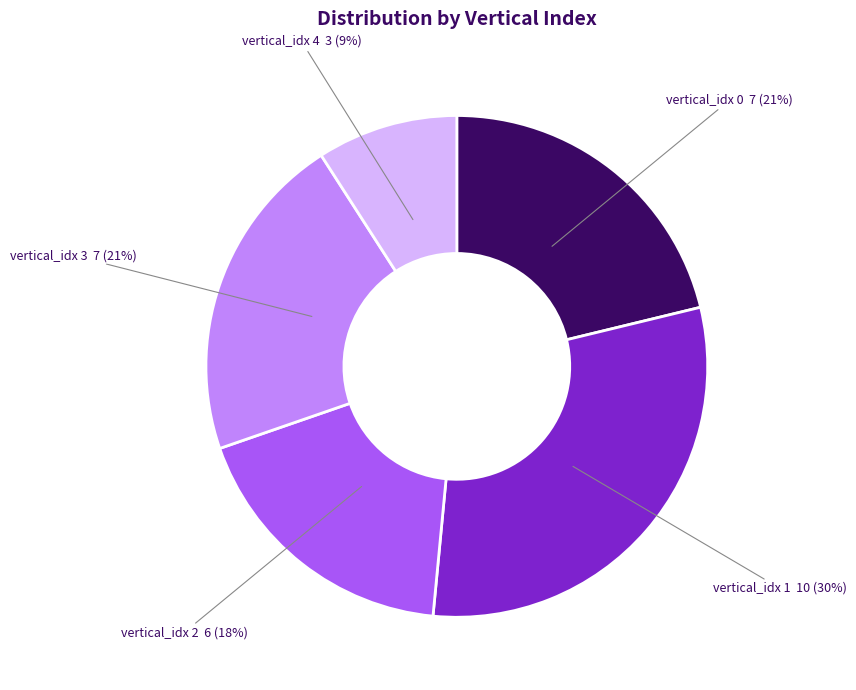

How many slices are in this pie chart?

5